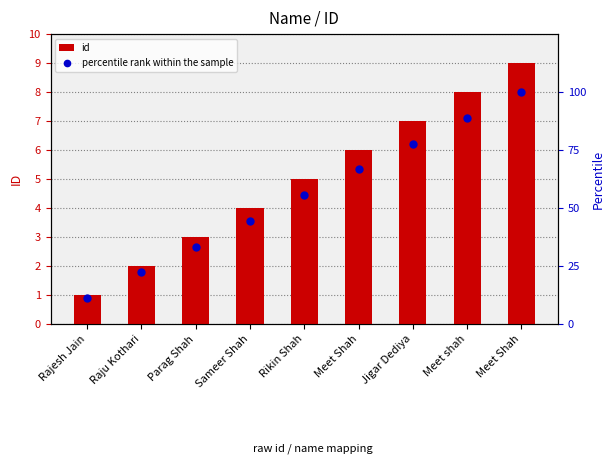

Which series contains the highest Y value?

percentile rank within the sample